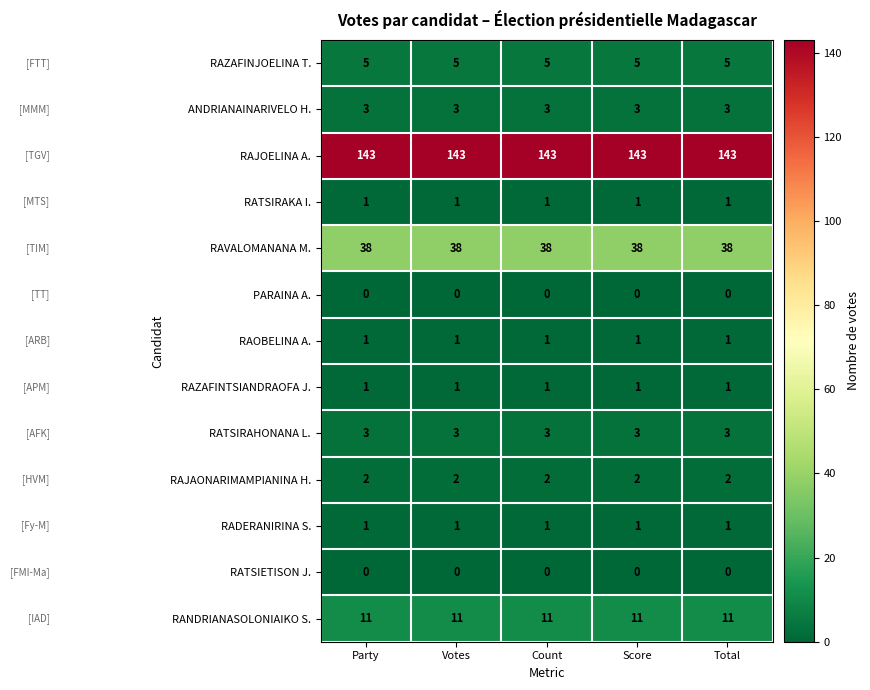

Which series has the largest total across all categories?

RAJOELINA A.